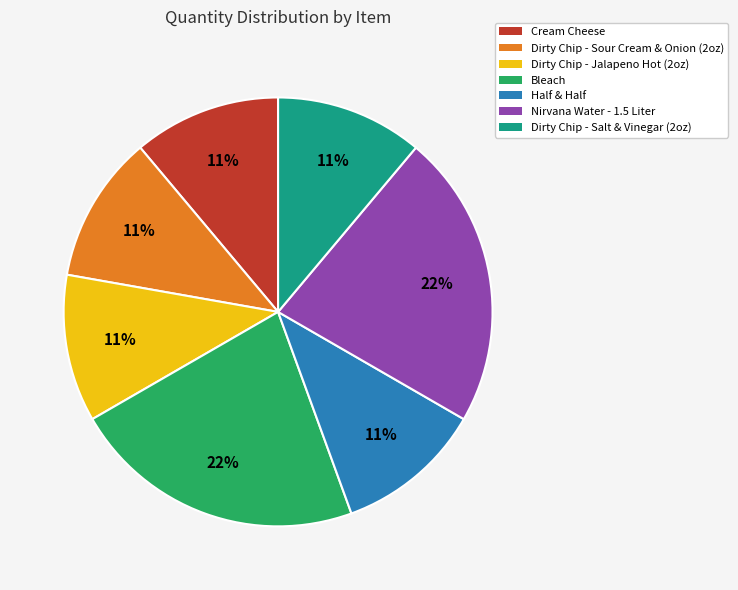

To the nearest percent, what is the average slice percentage?

14%